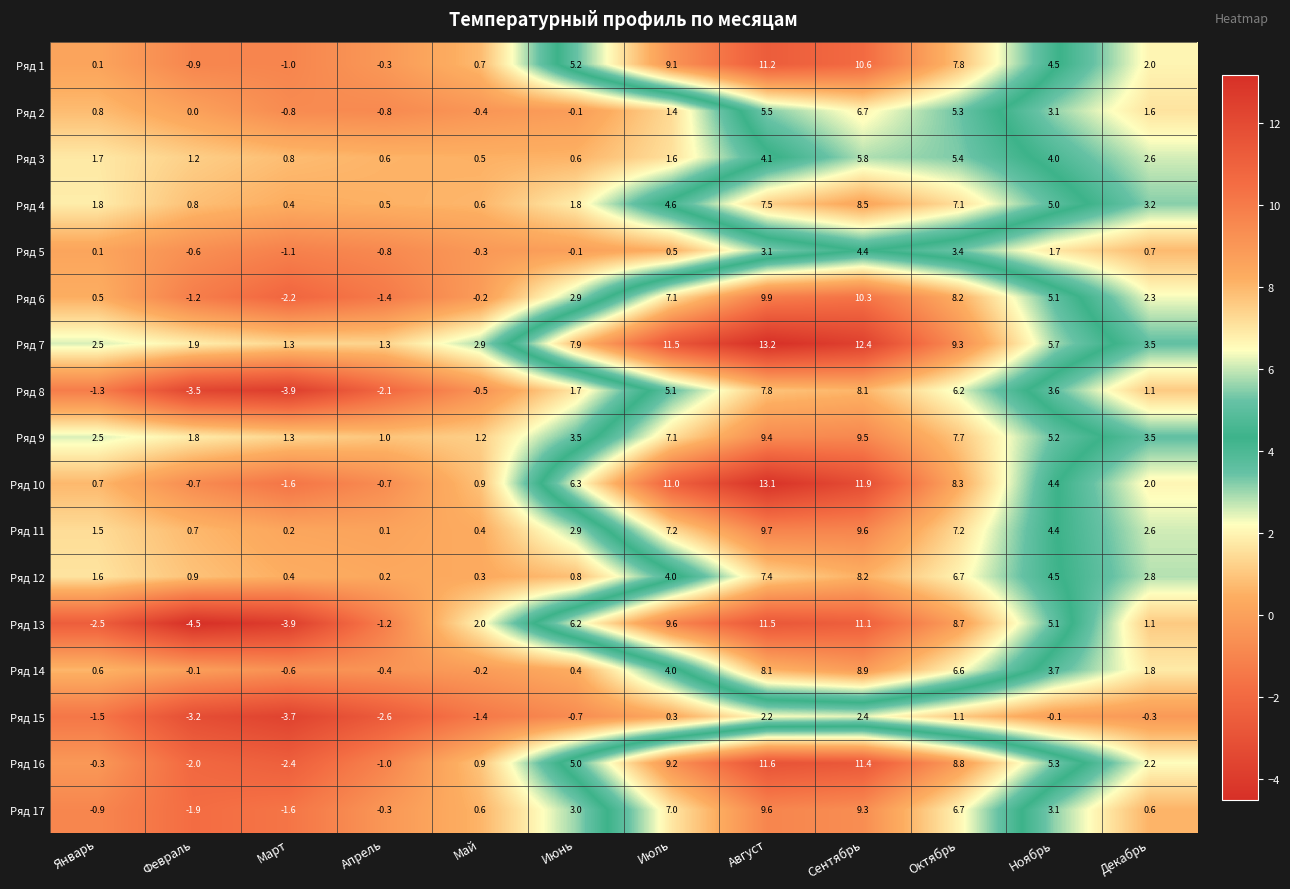

What value does the Ряд 11 series have at Февраль?

0.7